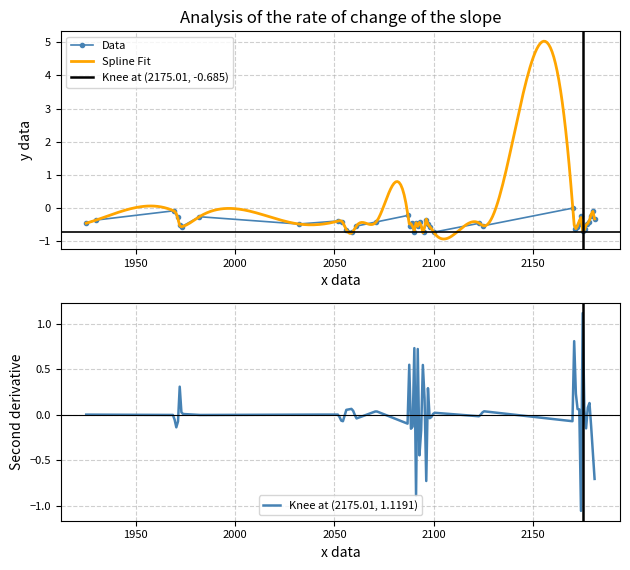

How many negative values does the Data series have?

39